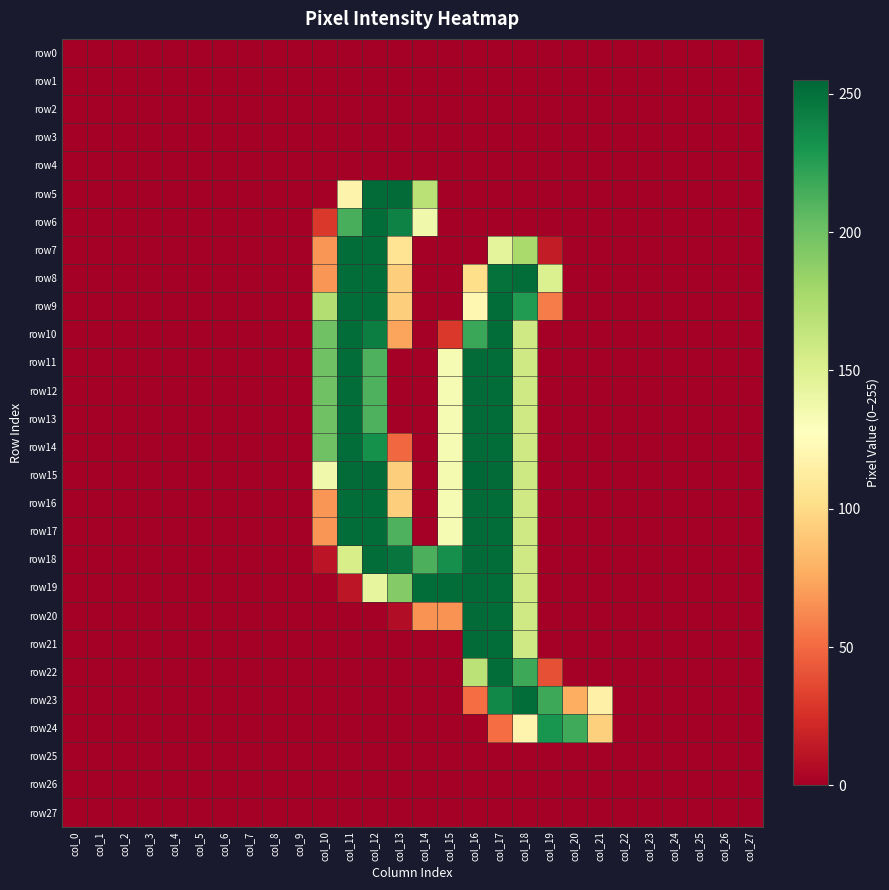

Which series has the largest range (max minus min)?

row15